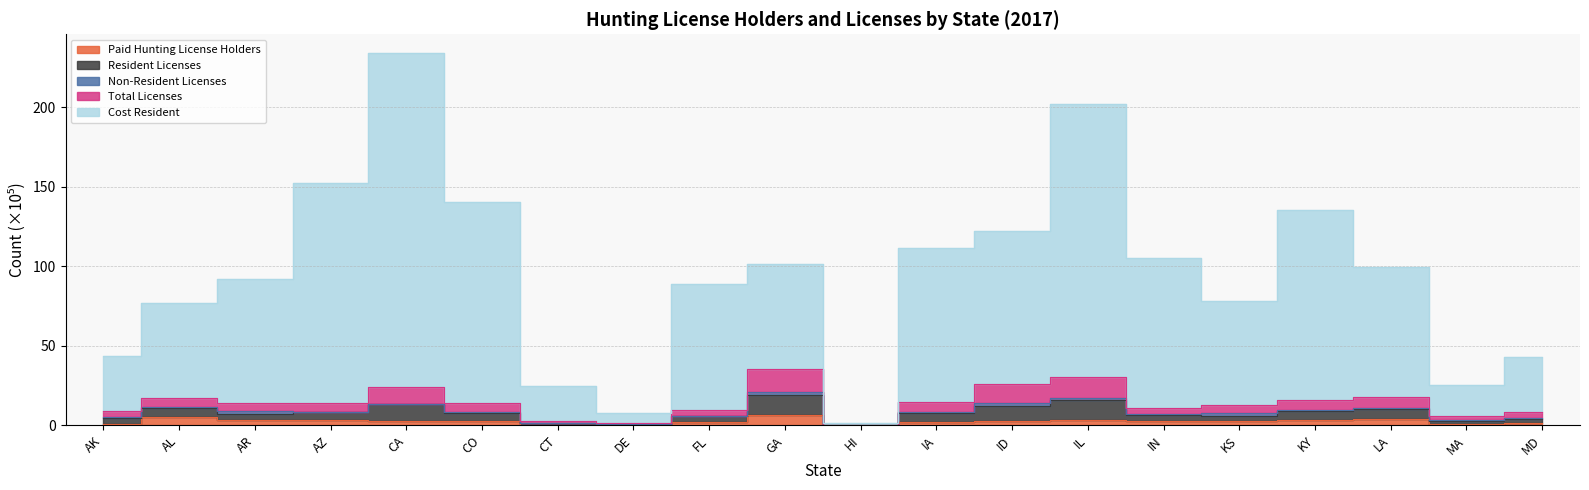

What is the label of the 3rd point from the right?

LA